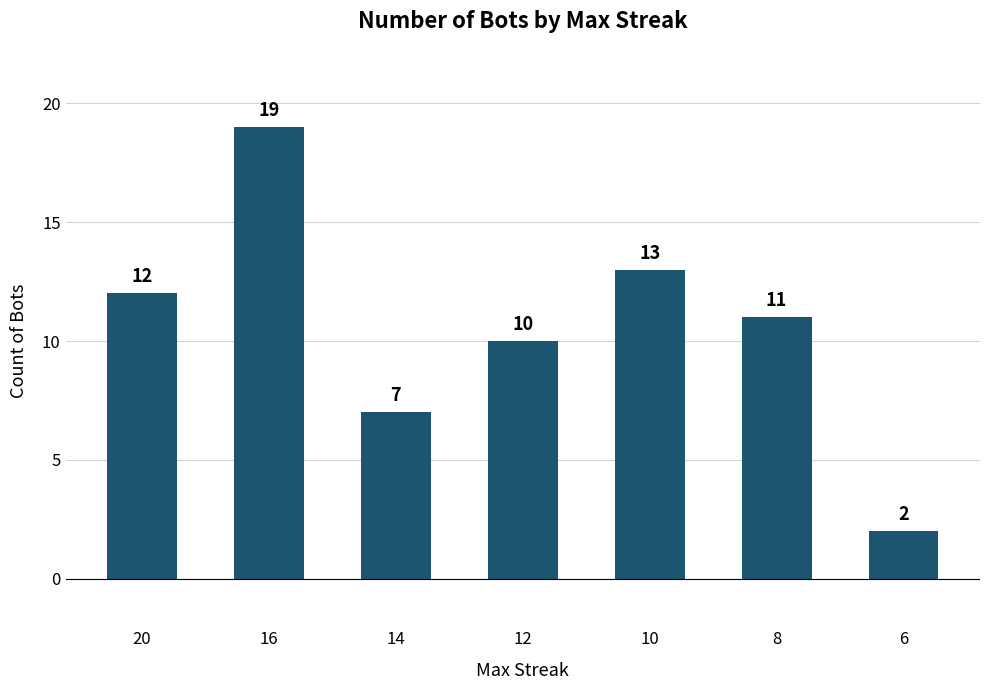

Reading left to right, list all the values displayed in this chart.

20=12	16=19	14=7	12=10	10=13	8=11	6=2